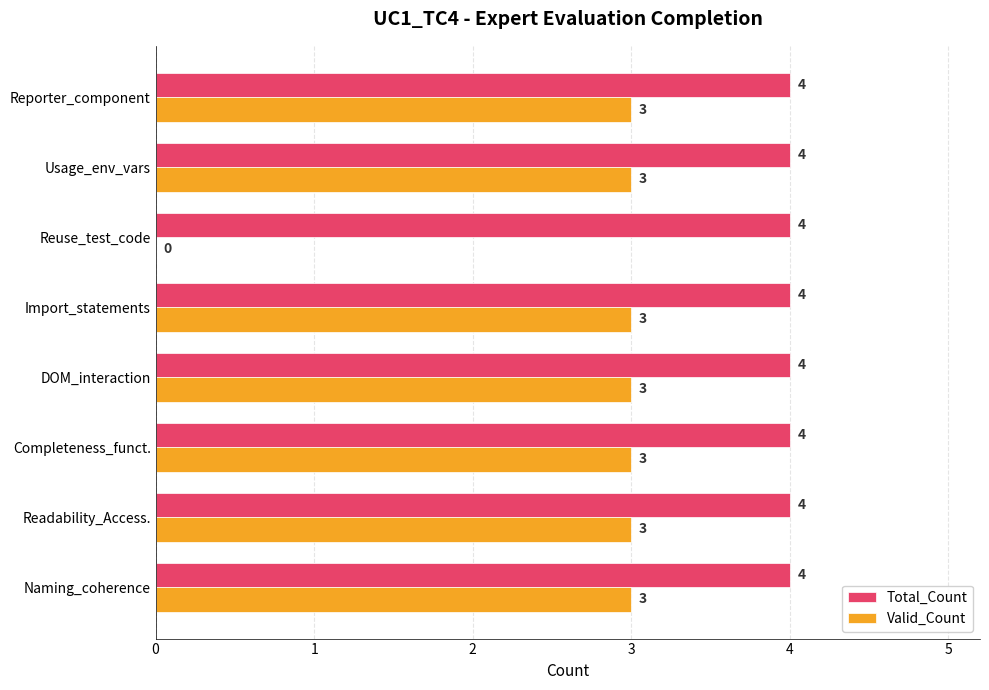

The Valid_Count series shows 1 at Naming_coherence. True or false?

False